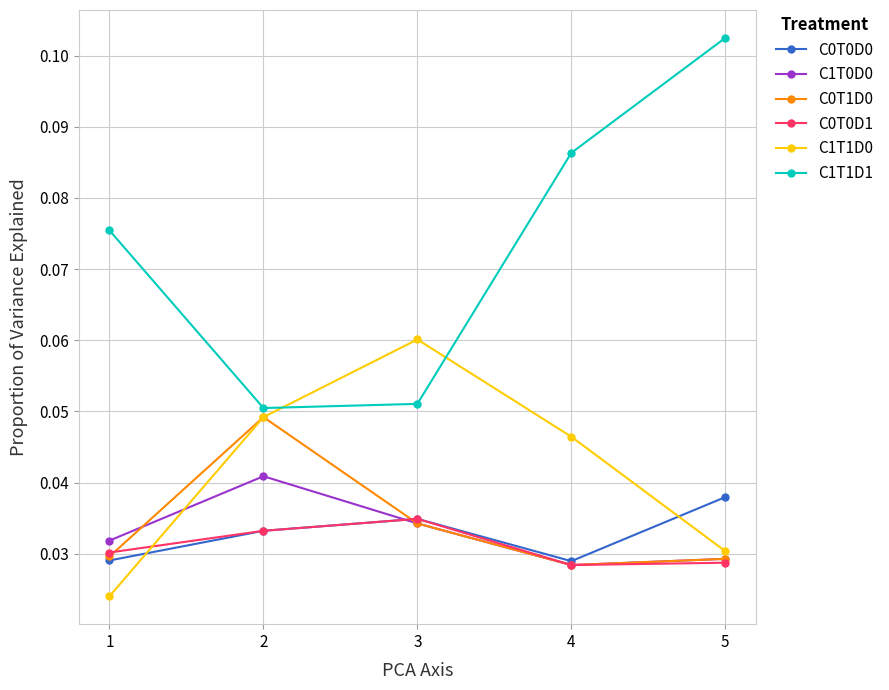

Between 3 and 4, which series saw the biggest shift?

C1T1D1